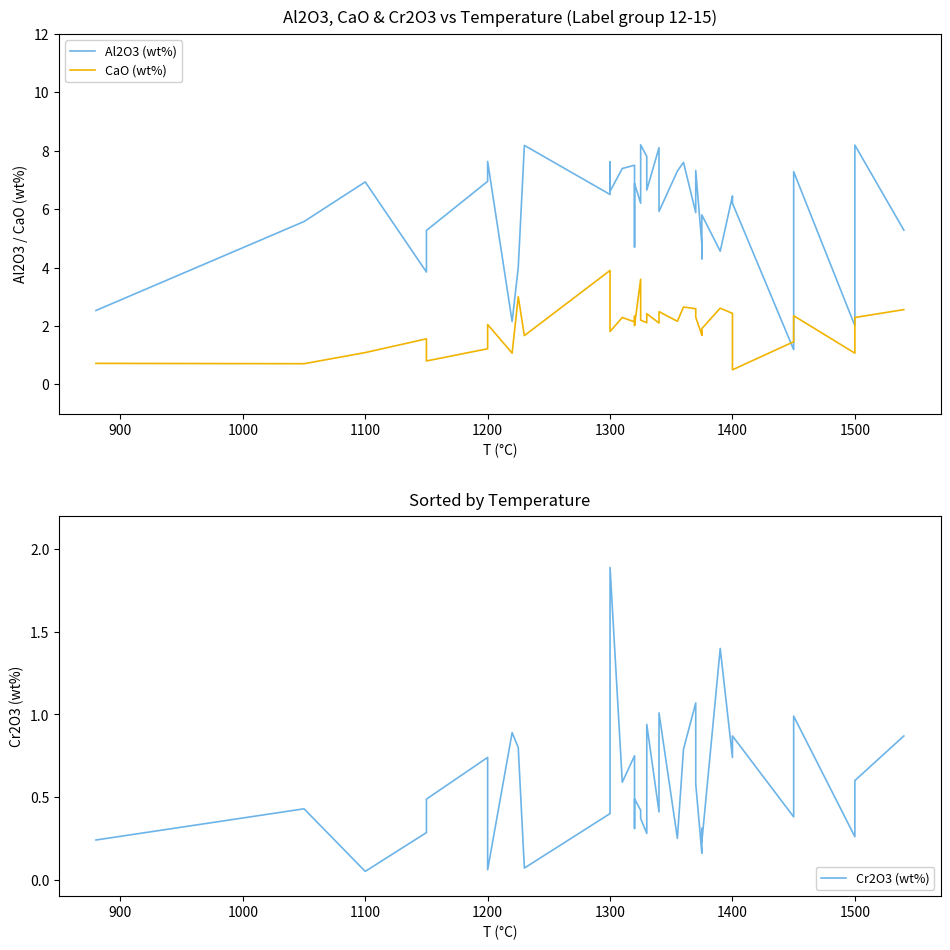

After their last crossing, which series has the higher values: CaO (wt%) or Cr2O3 (wt%)?

CaO (wt%)